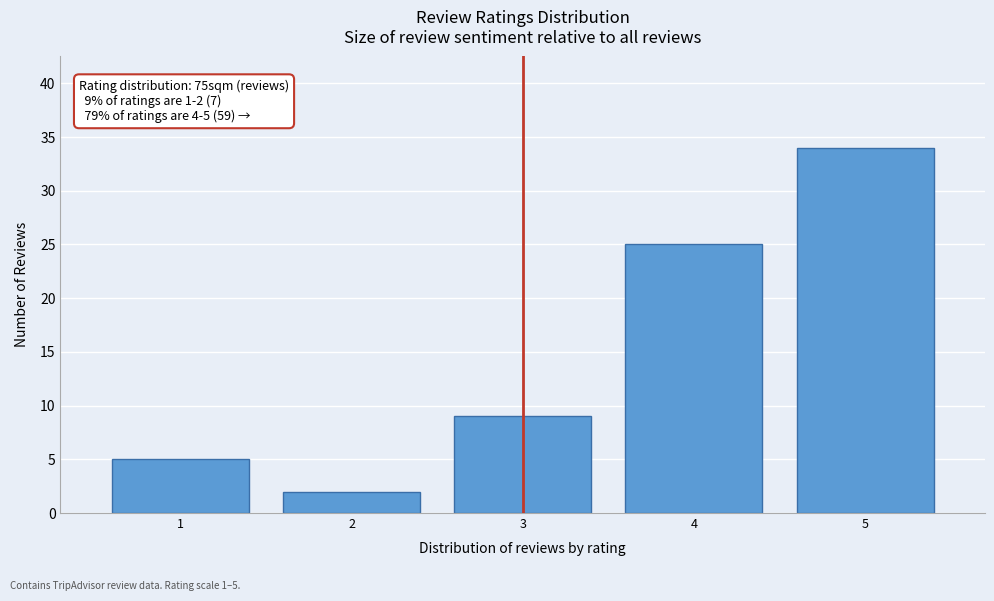

Which range on the x-axis has the tallest bar?

4.5 to 5.5